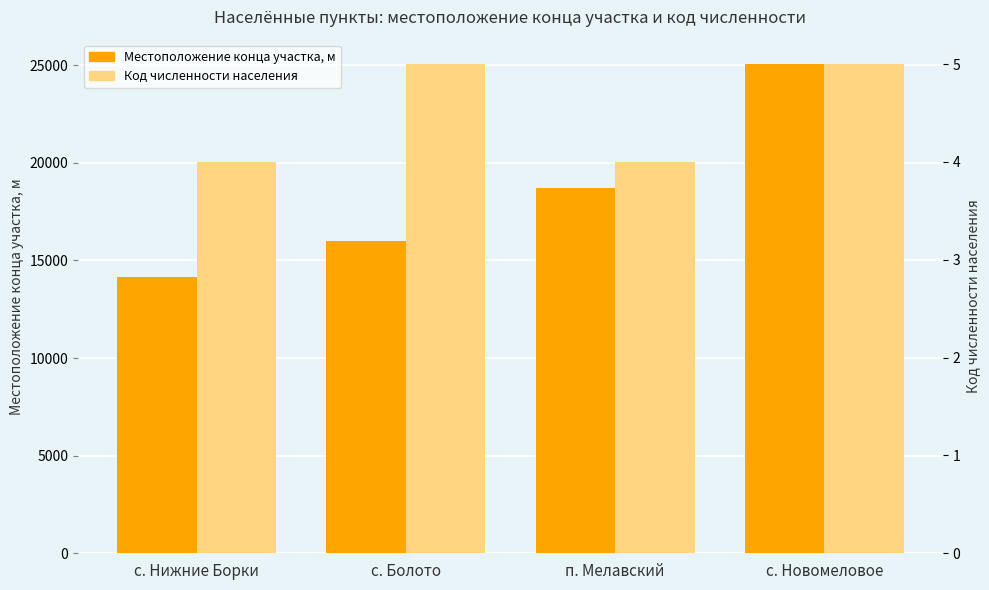

How many bars are there in total?

8